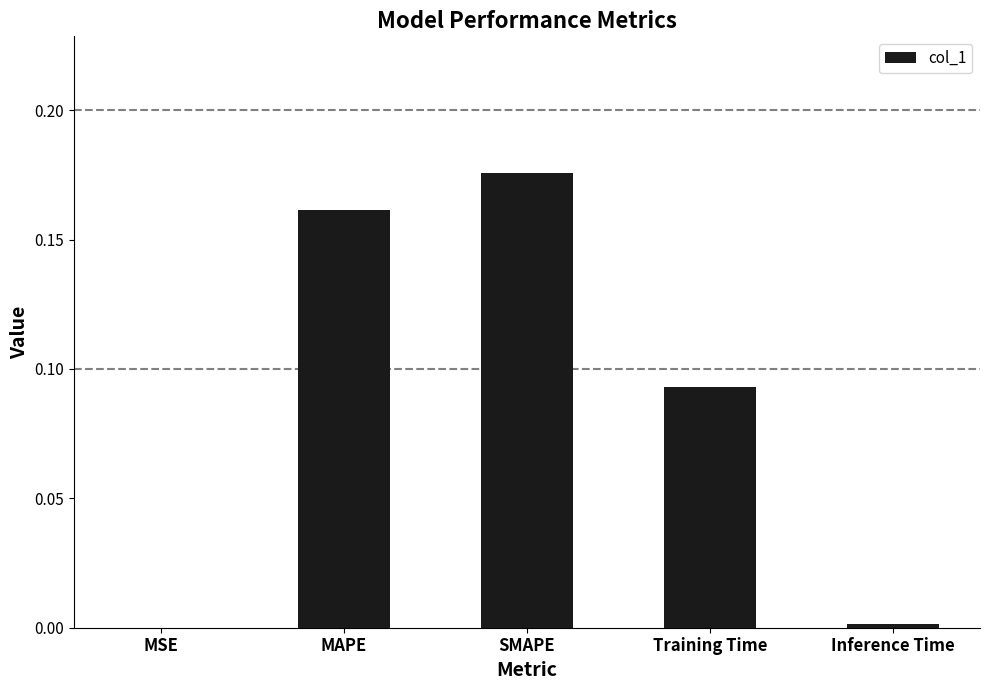

What is the sum of the values at MAPE and SMAPE?

0.3